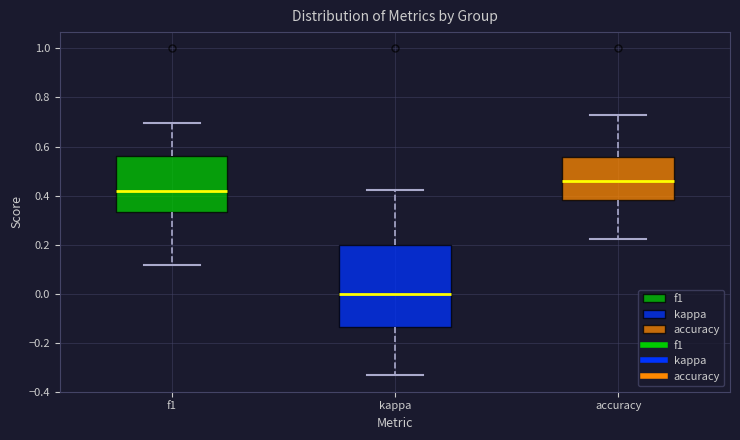

Reading left to right, transcribe this box plot: for each box, give where its median line is, the range the box spans, and where its two whiskers end, as read against the y-axis. The values are not printed on the chart, so give them approximately, as read against the axis.

f1: median 0.42, box 0.34 to 0.56, whiskers 0.12 to 0.70
kappa: median 0.00, box -0.14 to 0.20, whiskers -0.34 to 0.42
accuracy: median 0.46, box 0.38 to 0.56, whiskers 0.22 to 0.72